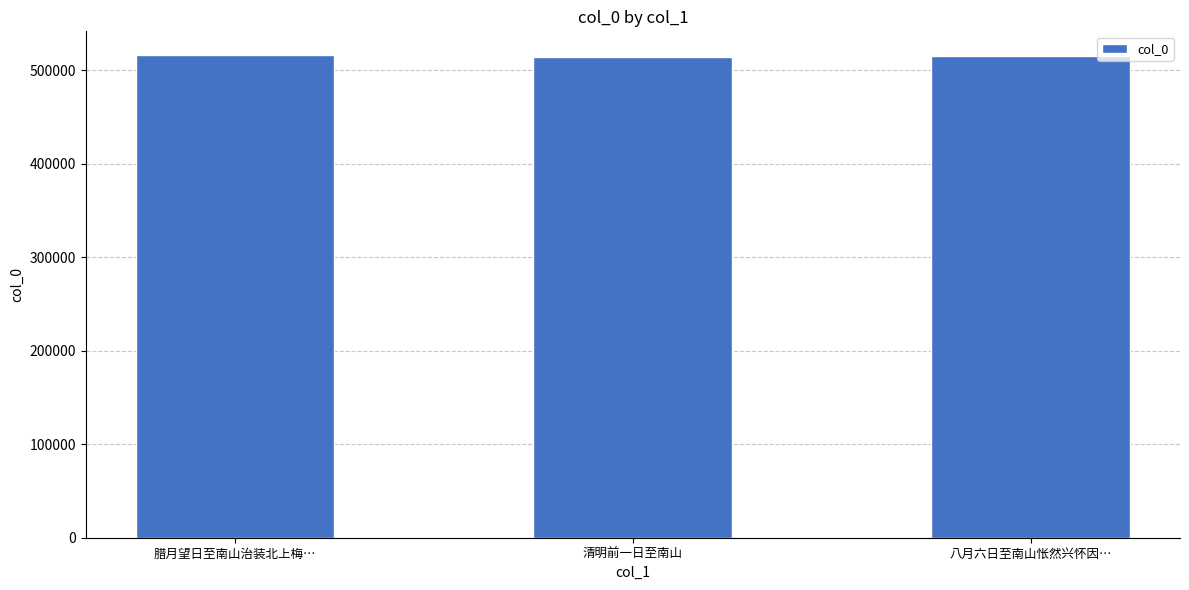

What is the value of the 3rd bar from the left?

515339